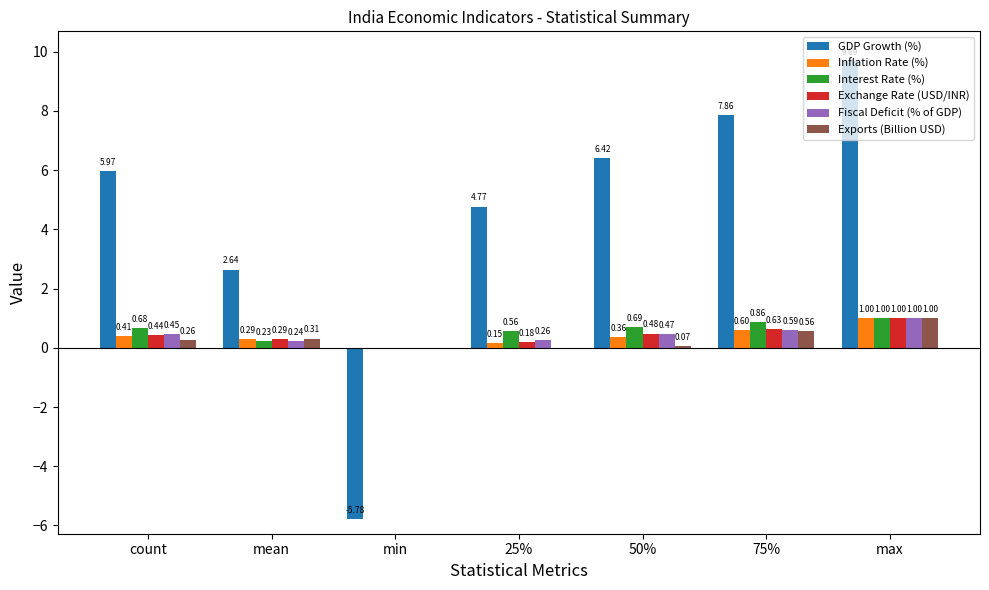

Which category has the highest value across all series?

max